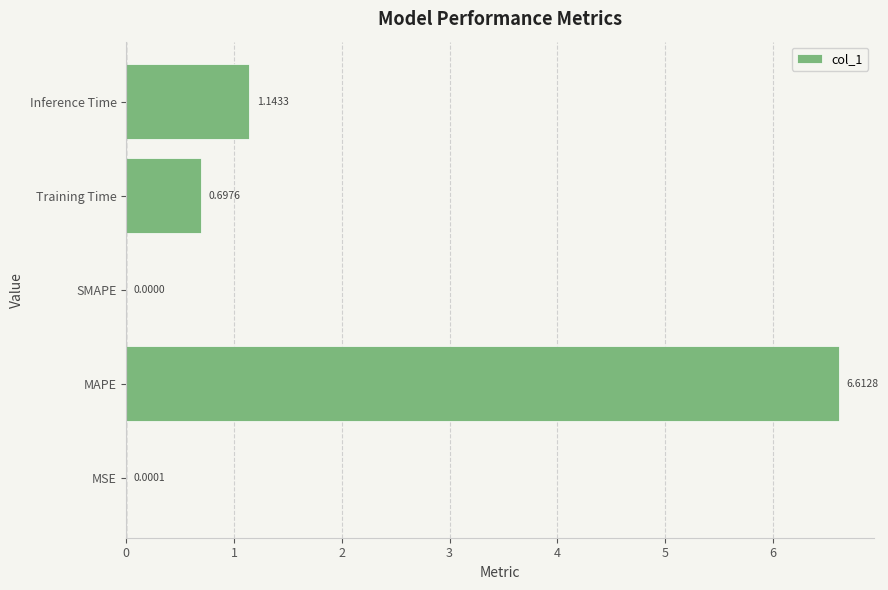

What is the change in value from MSE to Inference Time?

+1.1